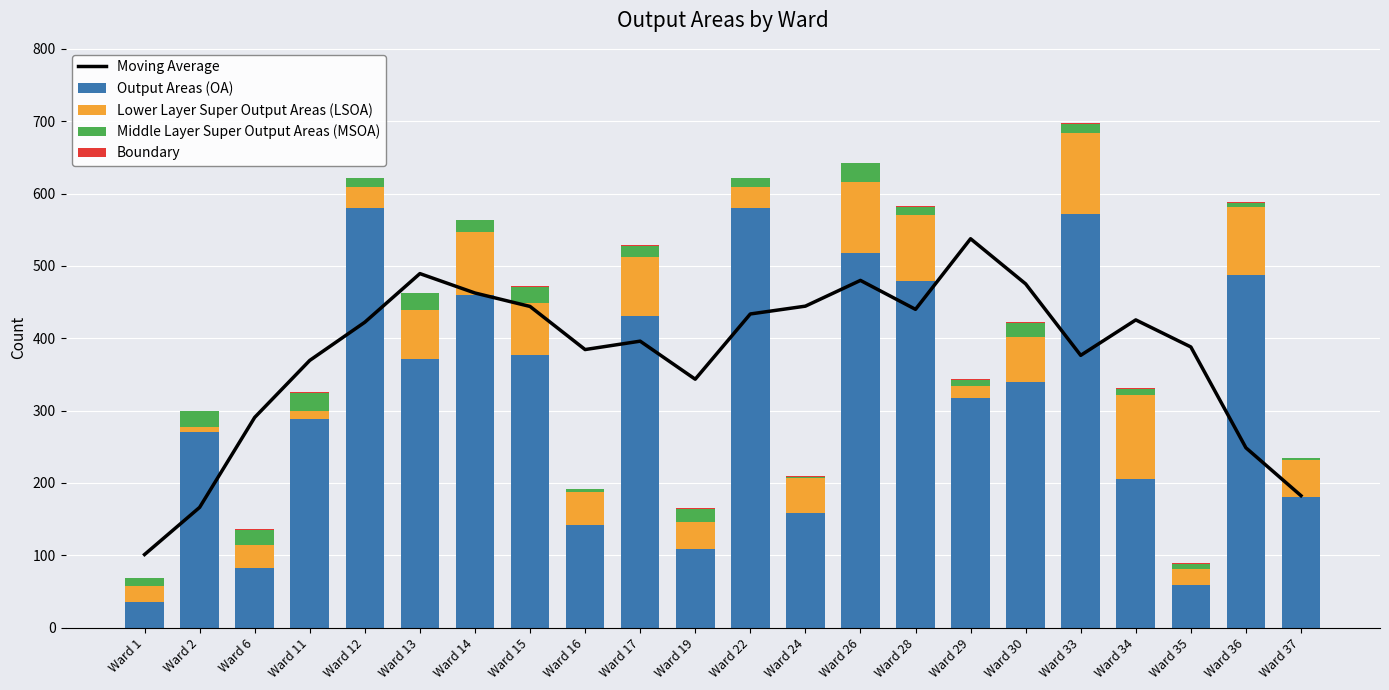

List the labels in order of Middle Layer Super Output Areas (MSOA) value, smallest first.

Ward 24, Ward 37, Ward 16, Ward 36, Ward 35, Ward 29, Ward 34, Ward 1, Ward 28, Ward 12, Ward 22, Ward 33, Ward 14, Ward 17, Ward 19, Ward 30, Ward 2, Ward 6, Ward 15, Ward 13, Ward 11, Ward 26